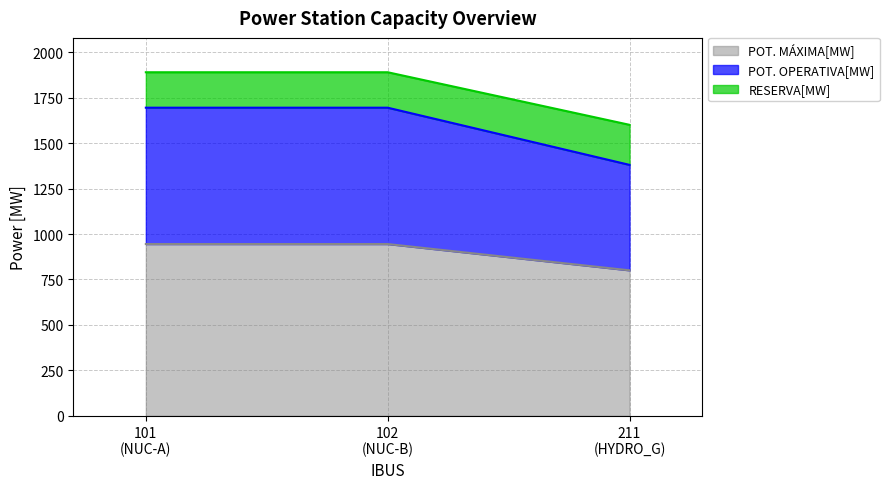

What is the highest value of the POT. MÁXIMA[MW] series?

945.0